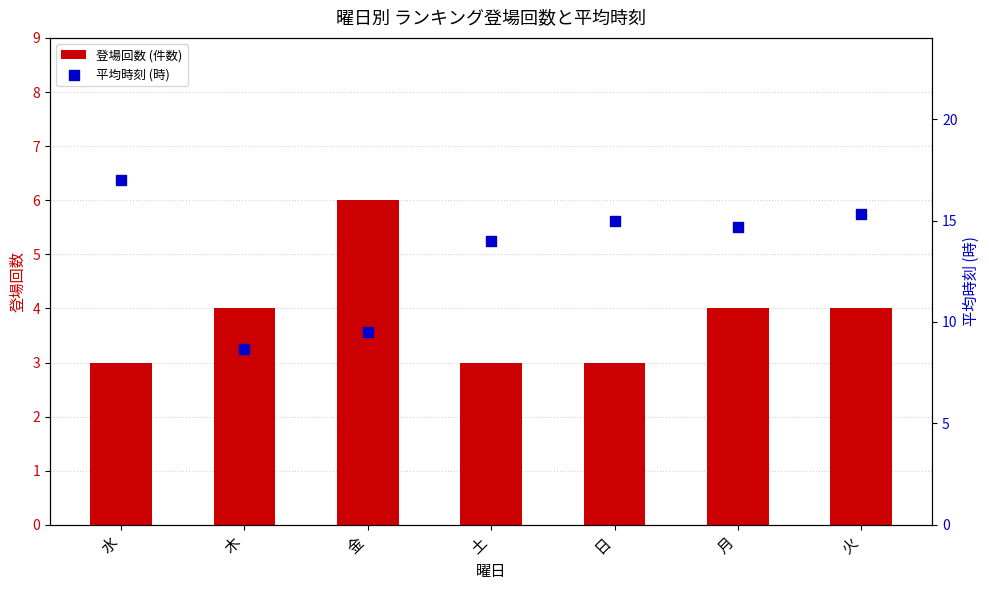

Which series has the largest Y range (max minus min)?

平均時刻 (時)